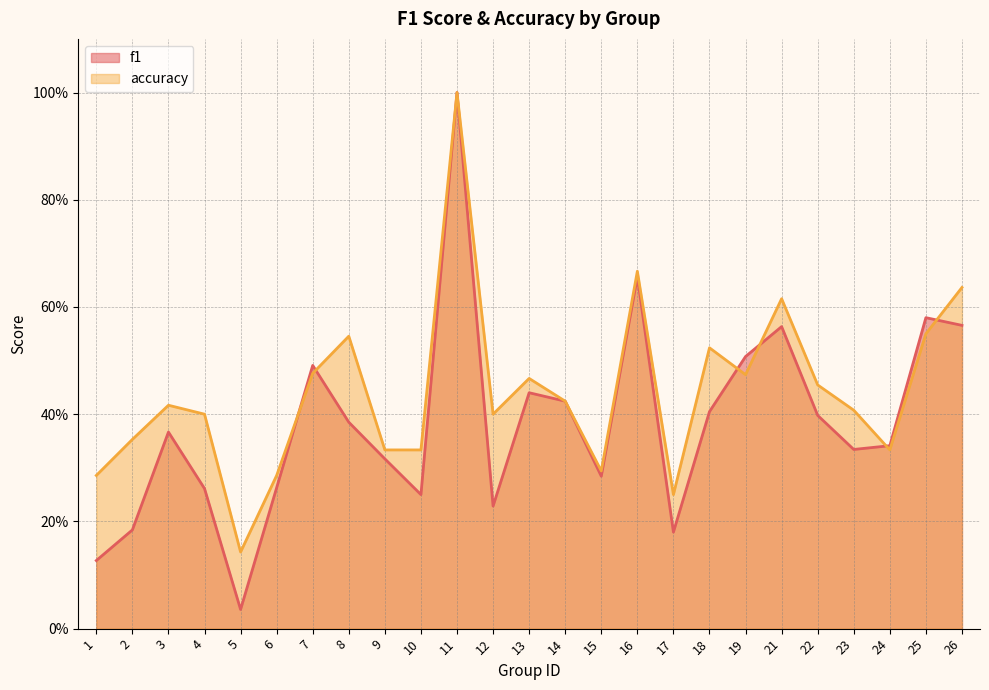

In f1, how many points are higher than both neighbors (excluding endpoints)?

7